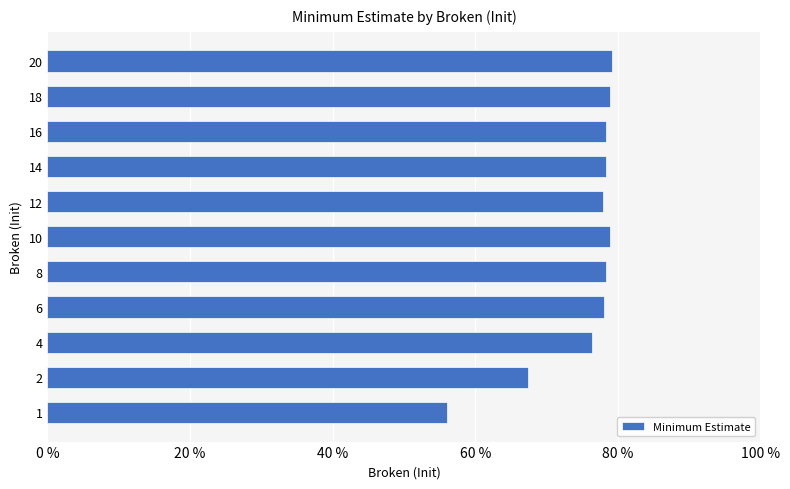

Does the chart contain any negative values?

No